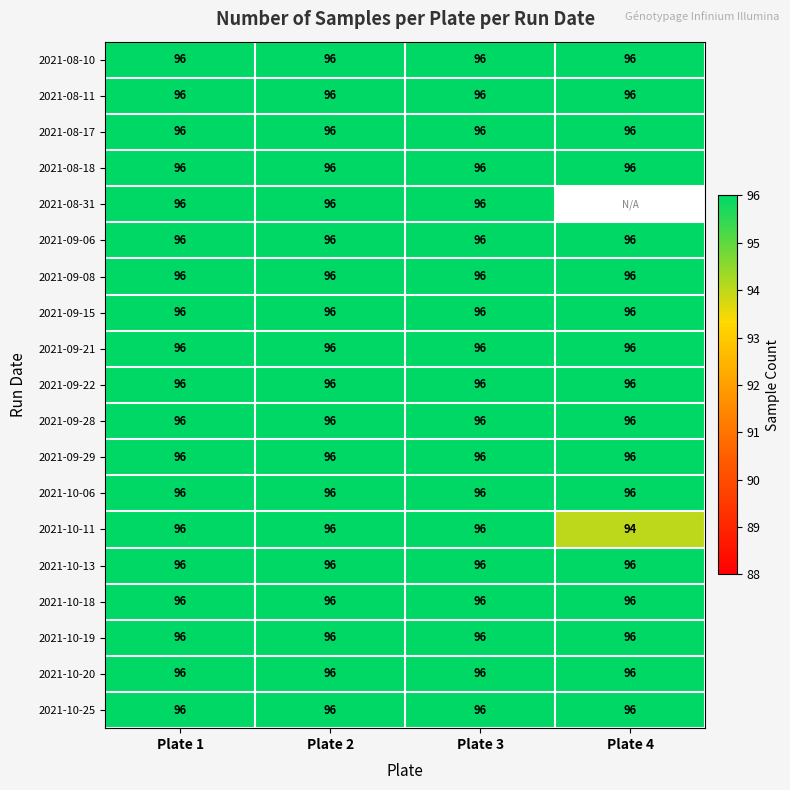

Which category has the lowest value across all series?

Plate 4